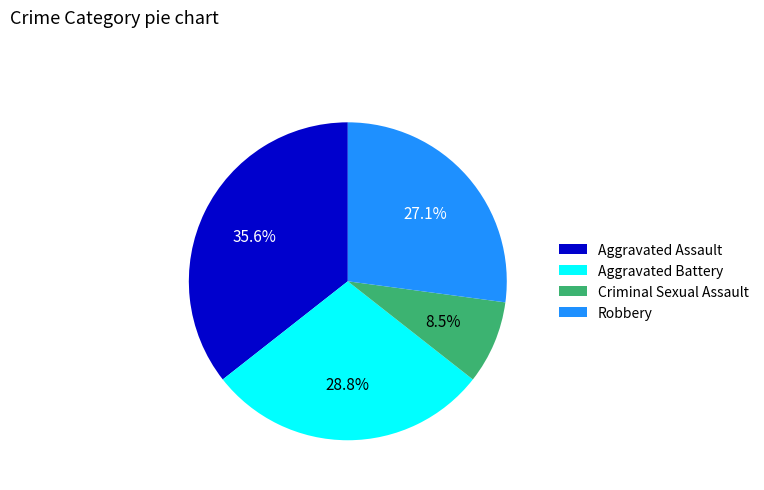

How many slices are in this pie chart?

4